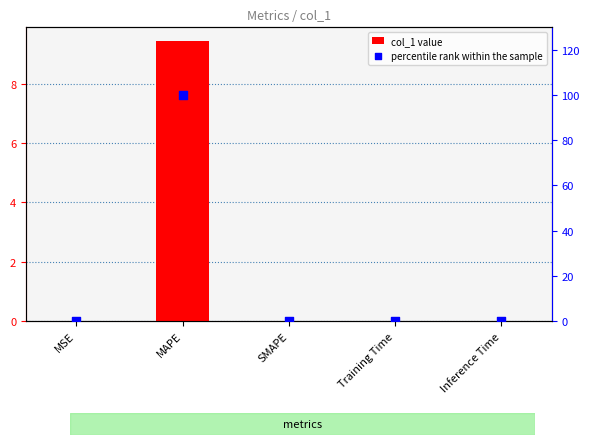

Which series contains the lowest Y value?

col_1